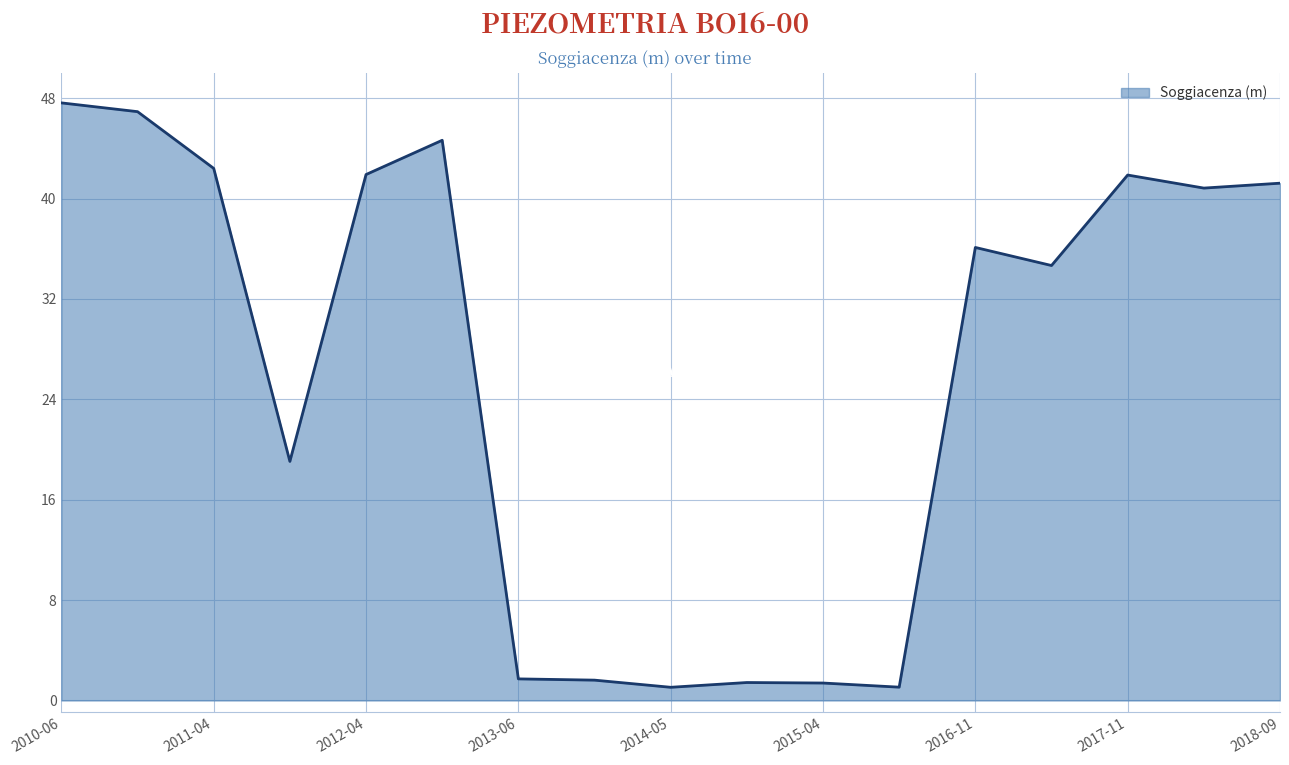

True or false: the data has more than 1 interior local peaks.

True